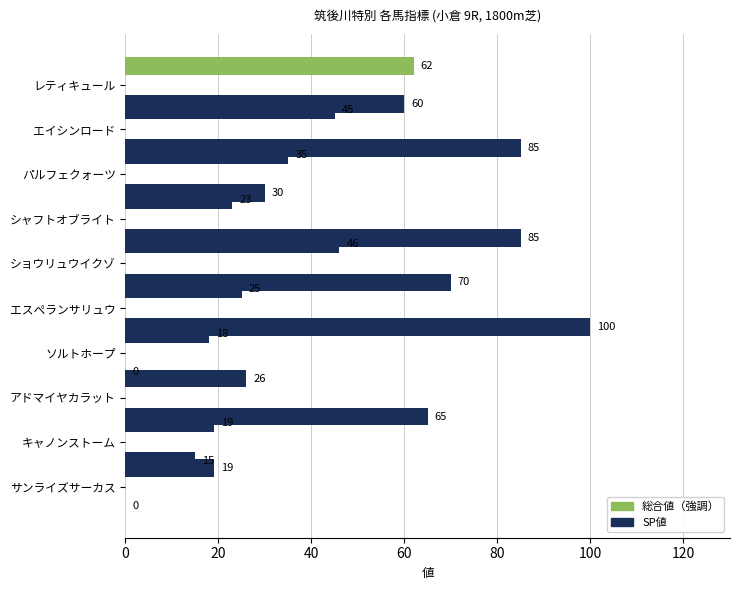

Which series has the largest total across all categories?

SP値